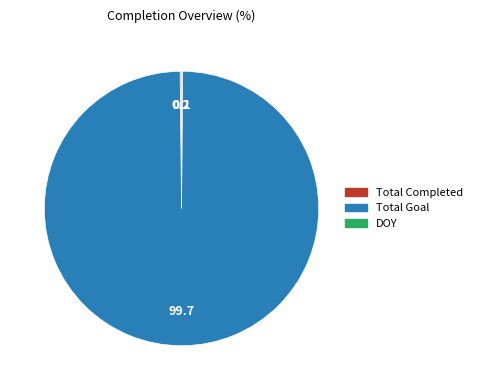

What is the majority slice?

Total Goal